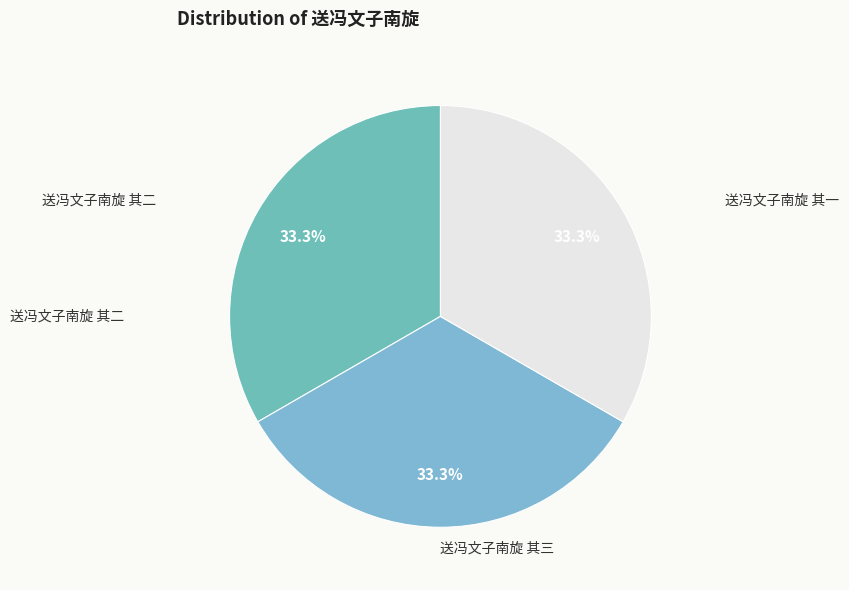

Rank the categories by value from lowest to highest.

送冯文子南旋 其一, 送冯文子南旋 其二, 送冯文子南旋 其三